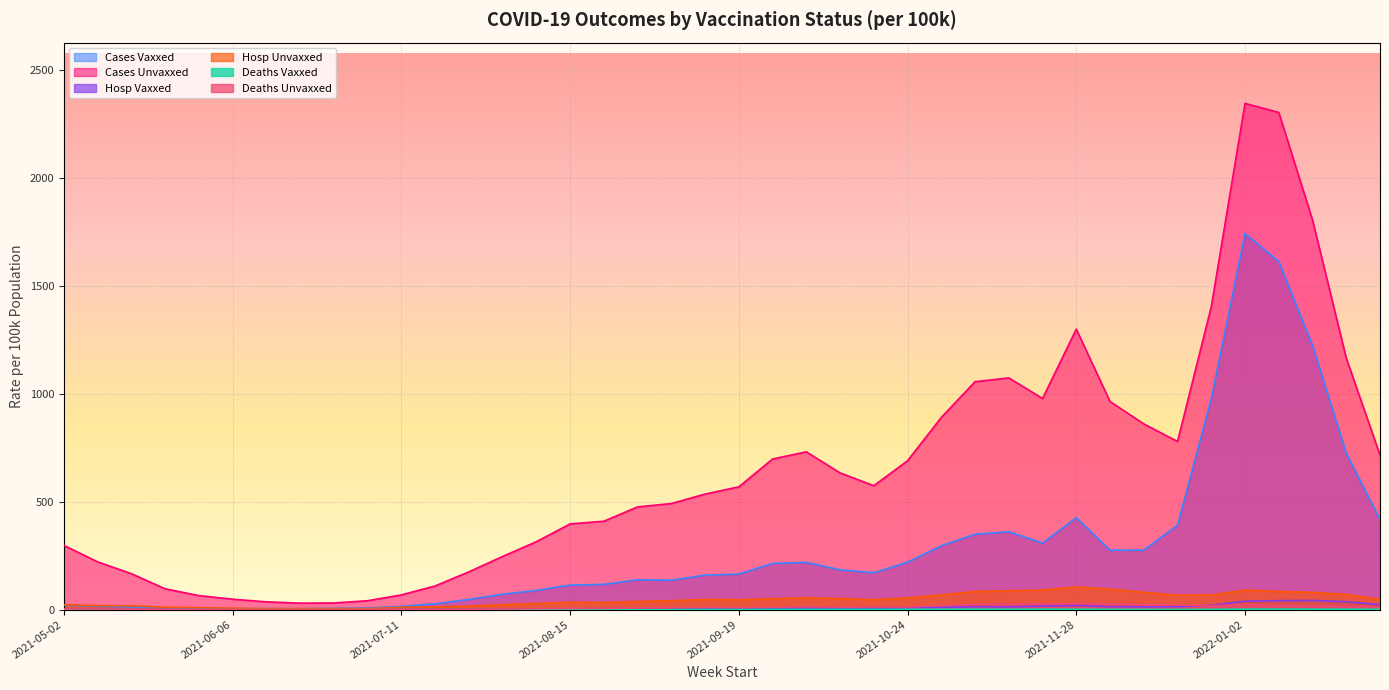

Is the value of cases_unvaxxed at 2021-05-16 greater than the value of hosp_unvaxxed at 2021-12-05?

Yes